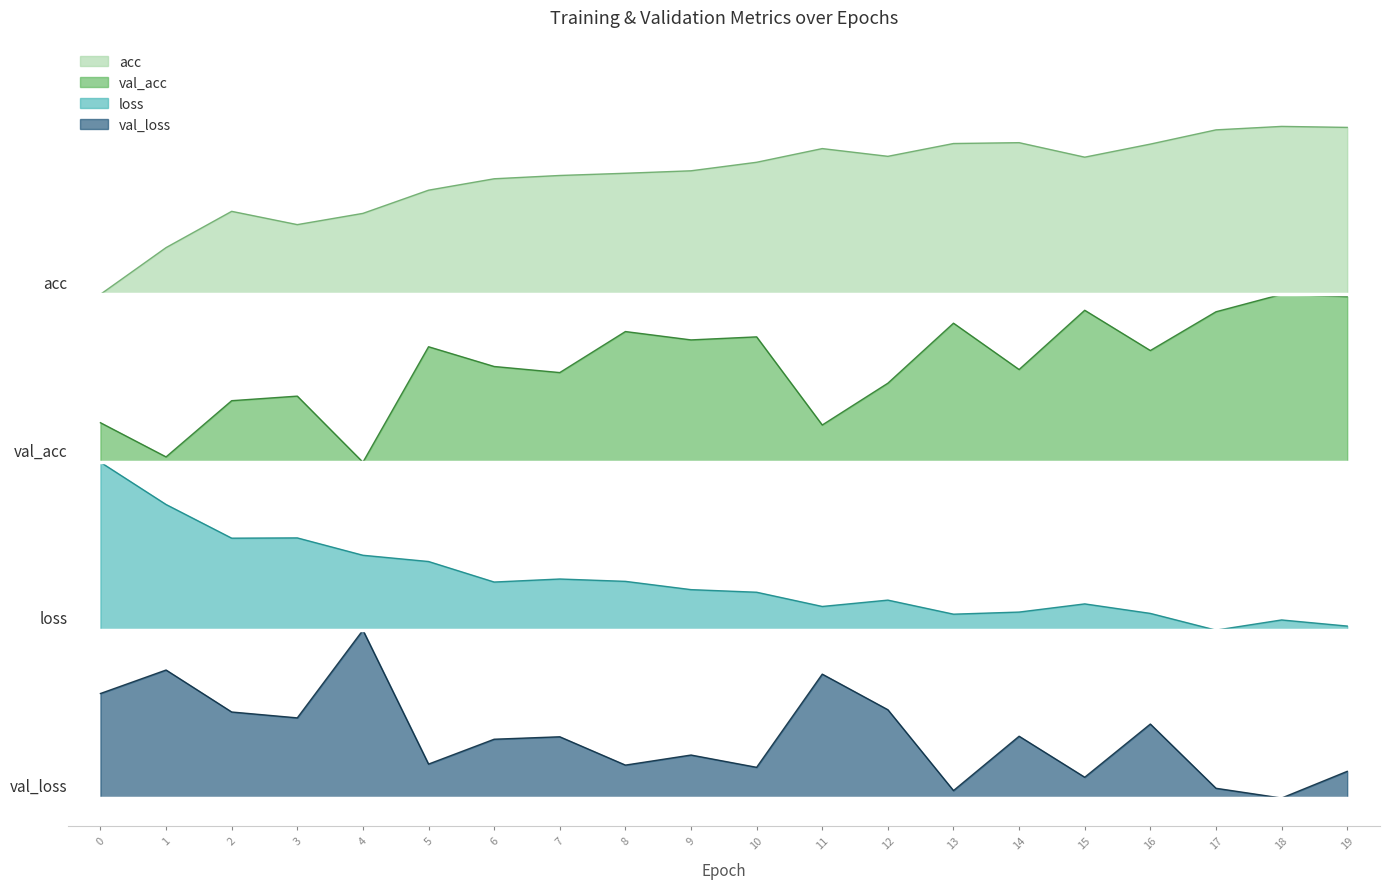

Is the value of val_acc at 2 greater than the value of val_loss at 5?

Yes